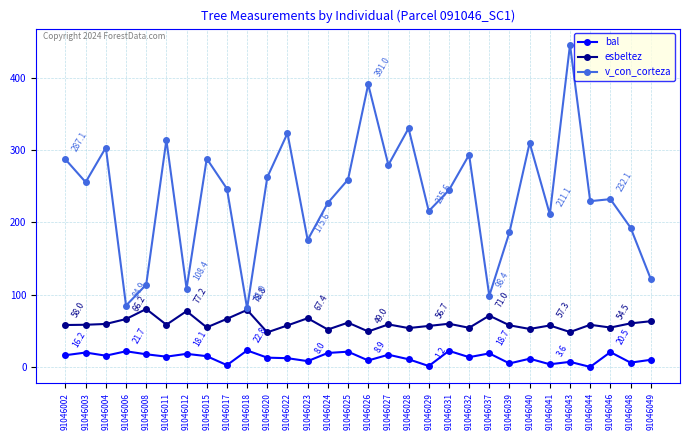

True or false: esbeltez and bal intersect in this chart.

False